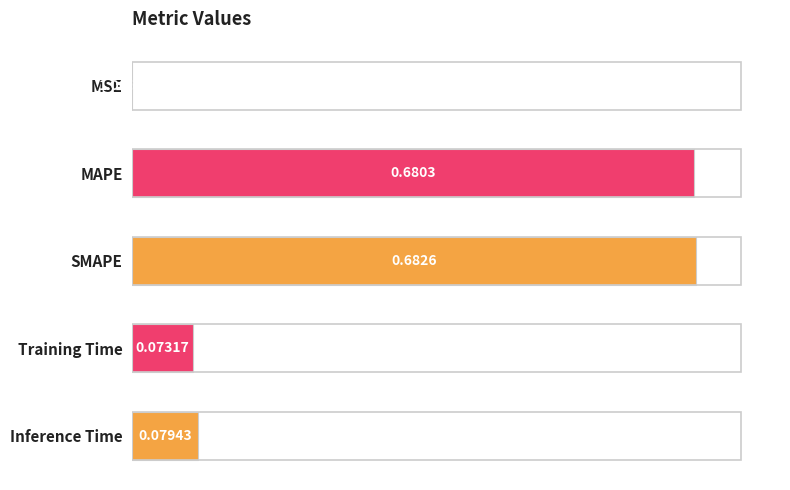

Which has a higher value, SMAPE or MSE?

SMAPE